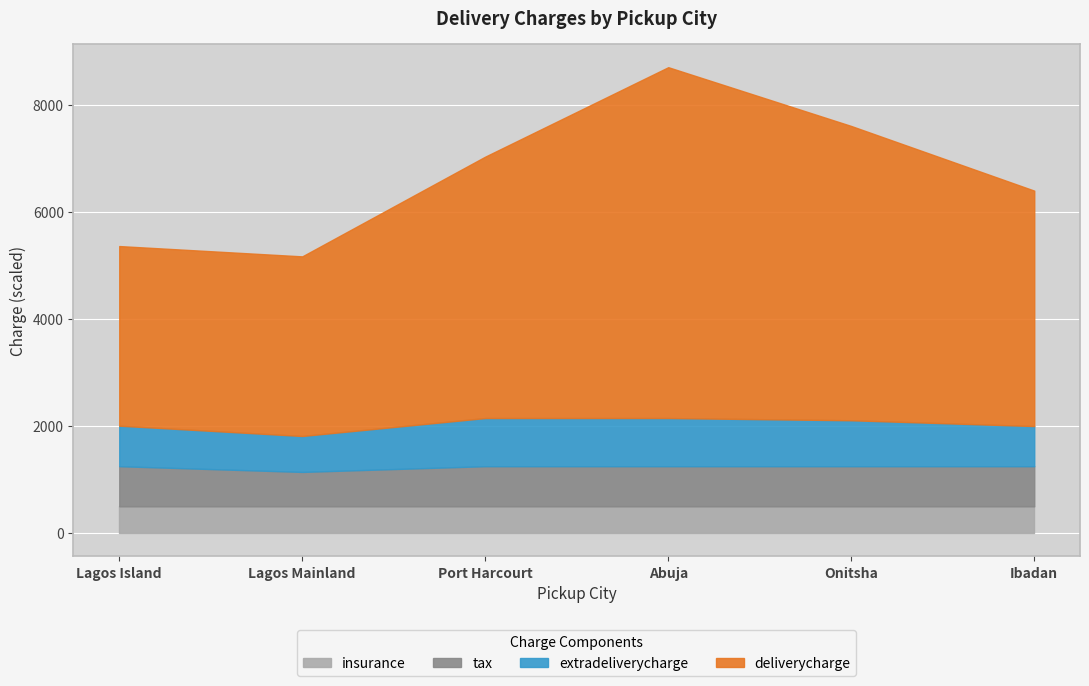

True or false: insurance has more than 0 interior local peaks.

False